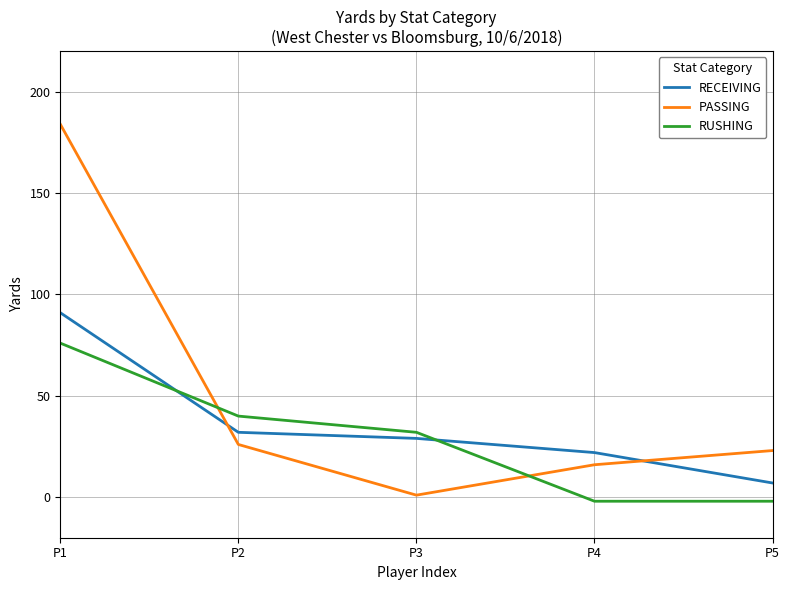

The RECEIVING series shows 22 at P4. True or false?

True